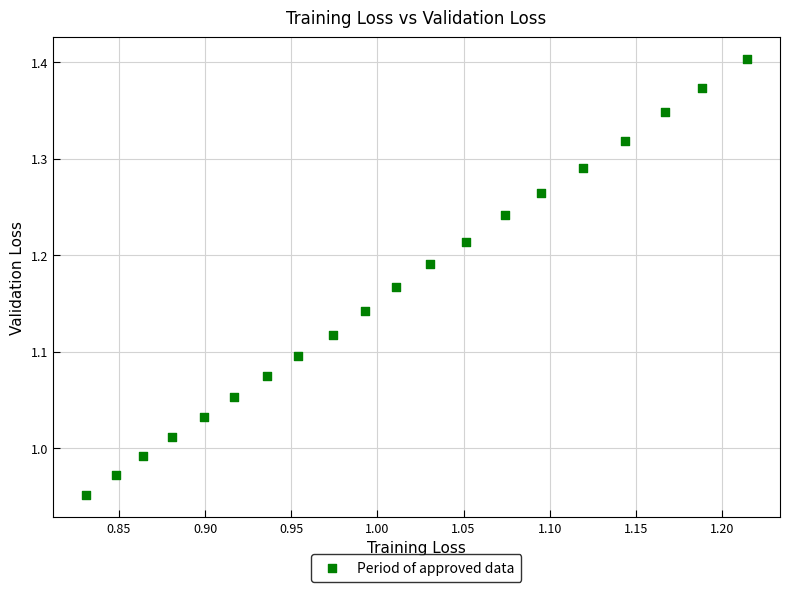

What is the range of Y values (max minus min)?

0.5